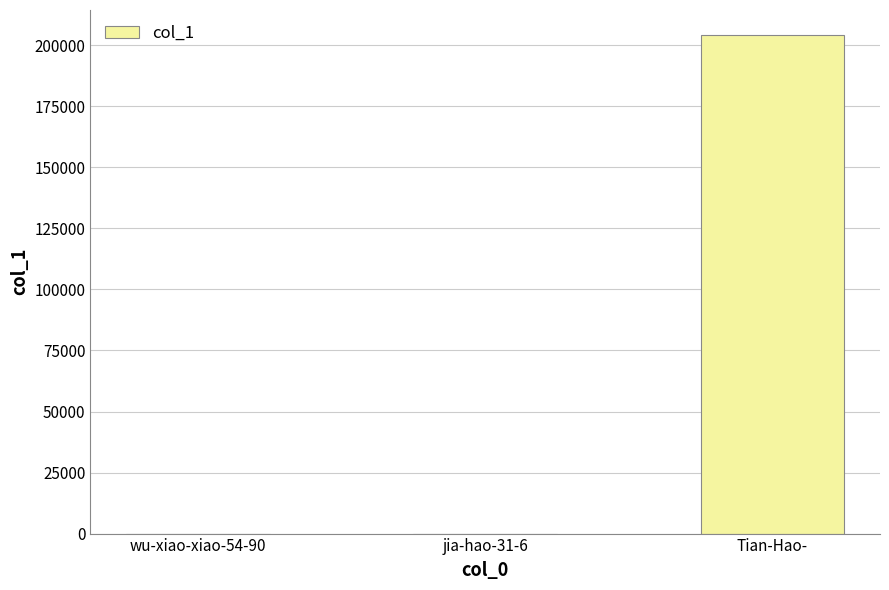

What is the greatest value displayed?

204259